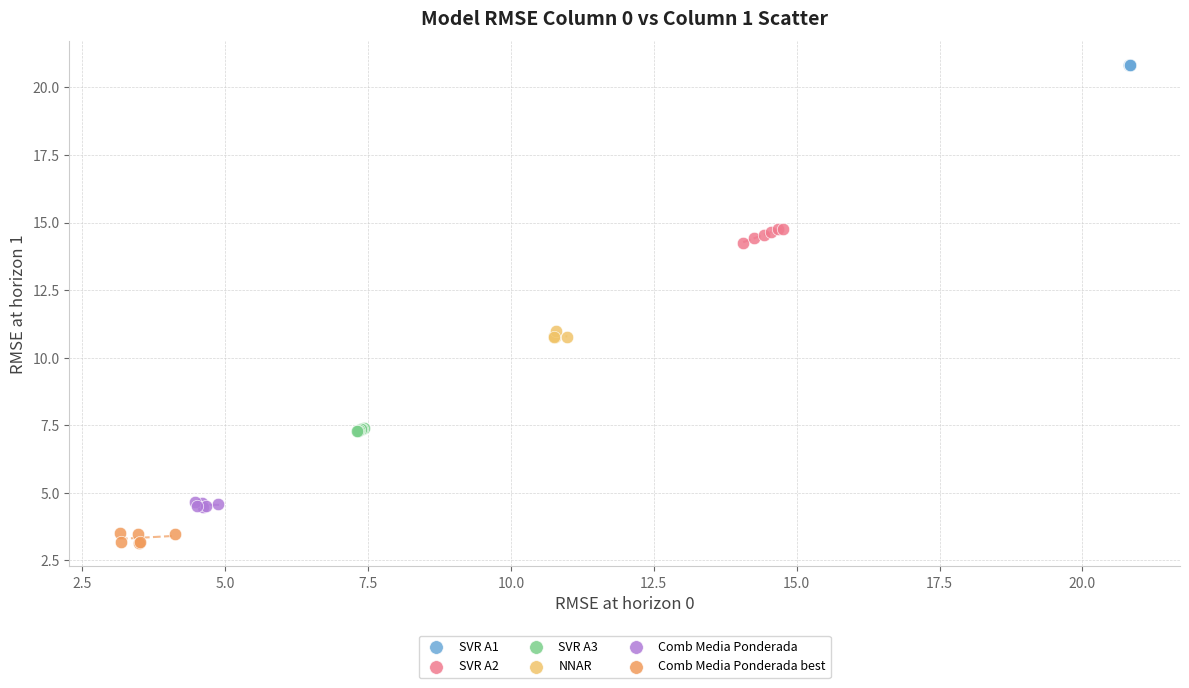

Which series reaches the maximum Y coordinate?

SVR A1